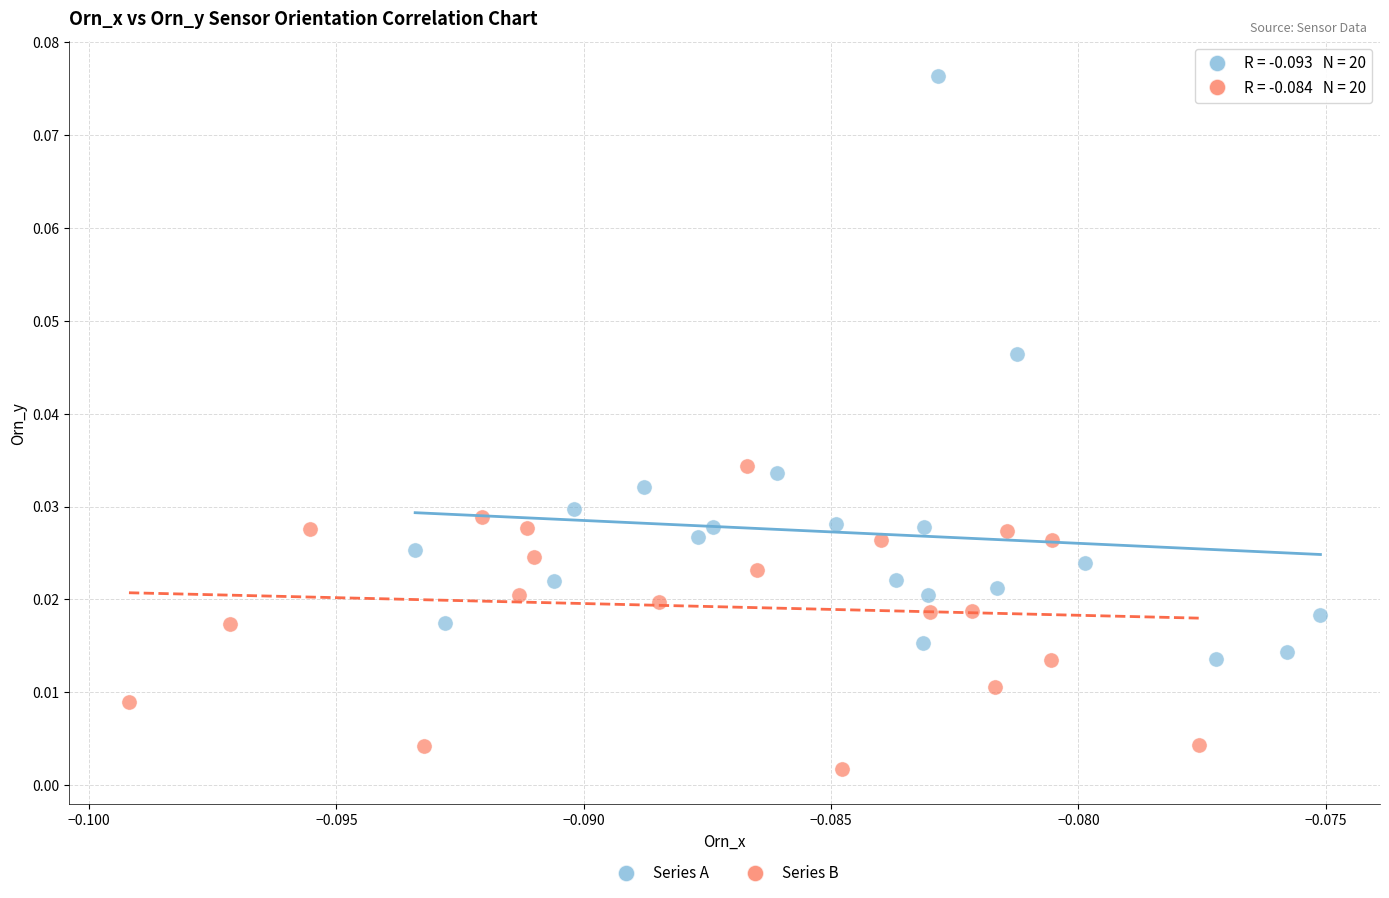

What are all the series names shown in the legend?

Series A, Series B